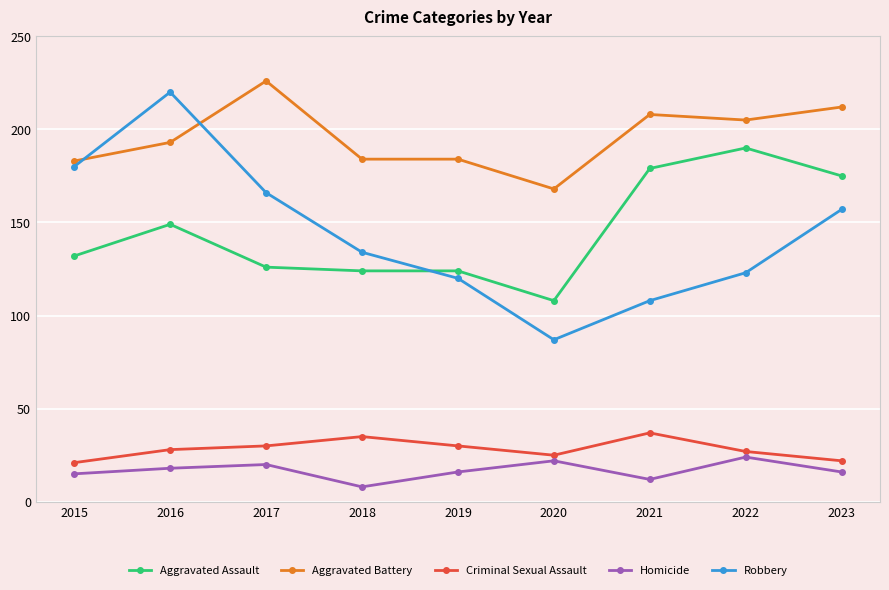

Count the number of data series in this chart.

5